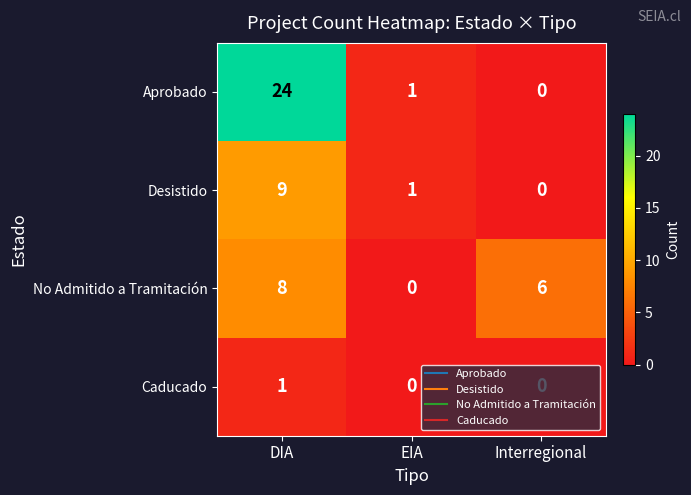

What is the difference between the second highest and minimum values in the No Admitido a Tramitación series?

6